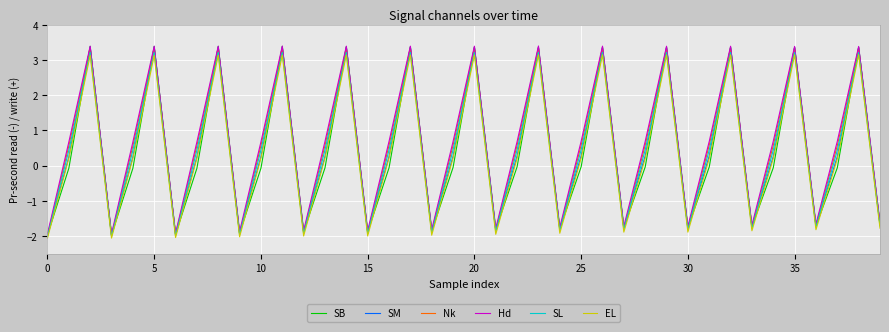

What is the highest value of the EL series?

3.2